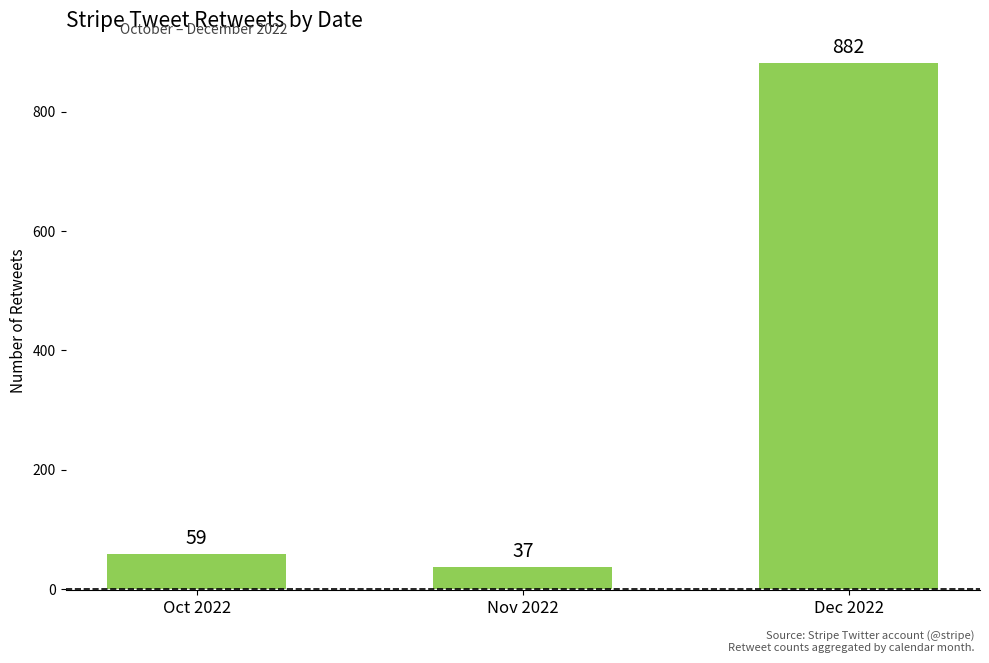

What is the minimum value shown in the chart?

37